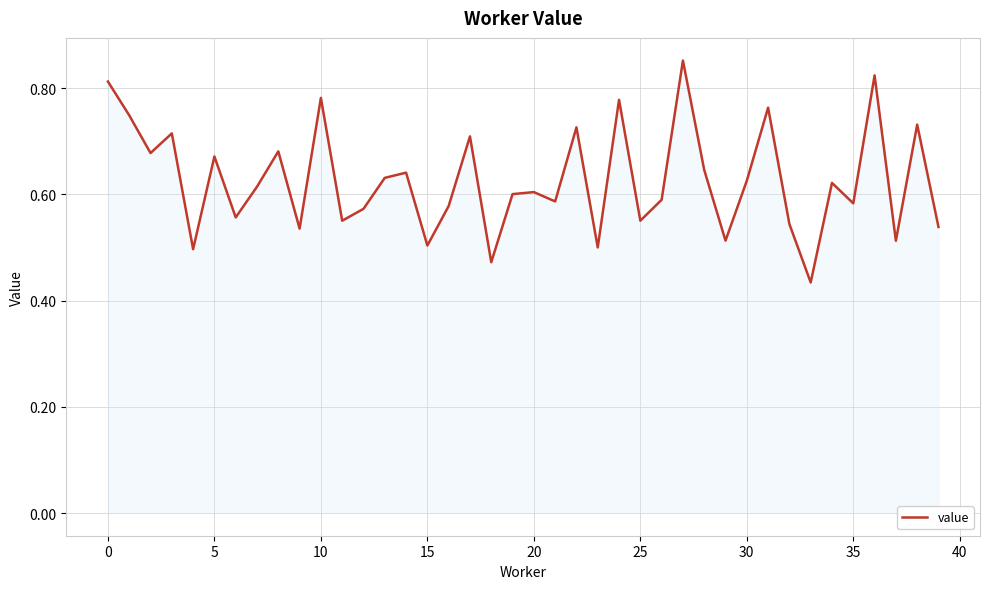

How many lines are shown in the chart?

1